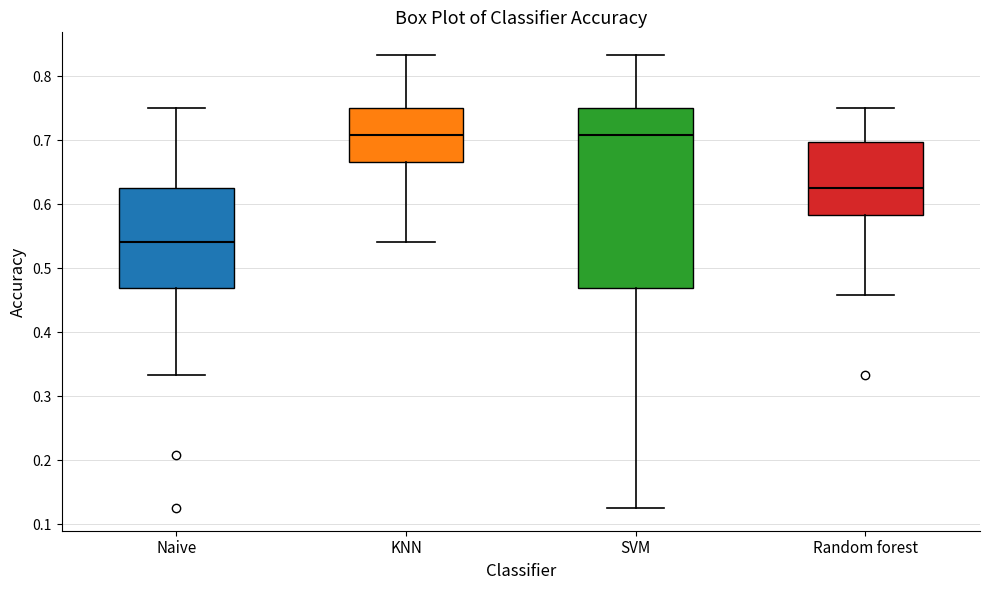

Reading left to right, read every box against the y-axis: the position of its median line, the range the box covers, and the ends of its whiskers. The values are not printed on the chart, so give them approximately, as read against the axis.

Naive: median 0.54, box 0.47 to 0.63, whiskers 0.33 to 0.75
KNN: median 0.71, box 0.67 to 0.75, whiskers 0.54 to 0.83
SVM: median 0.71, box 0.47 to 0.75, whiskers 0.13 to 0.83
Random forest: median 0.63, box 0.58 to 0.70, whiskers 0.46 to 0.75